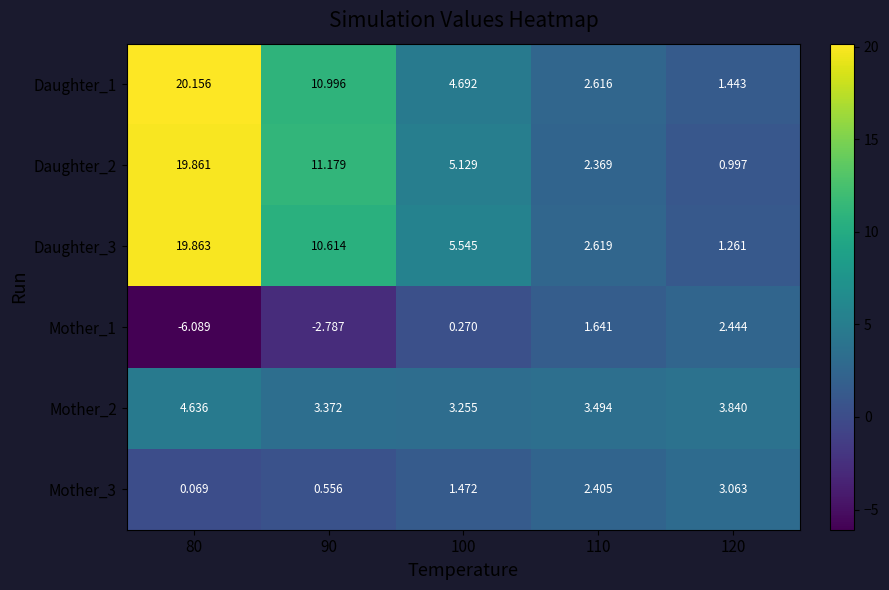

Is the value of Mother_1 at 100 greater than the value of Daughter_1 at 120?

No